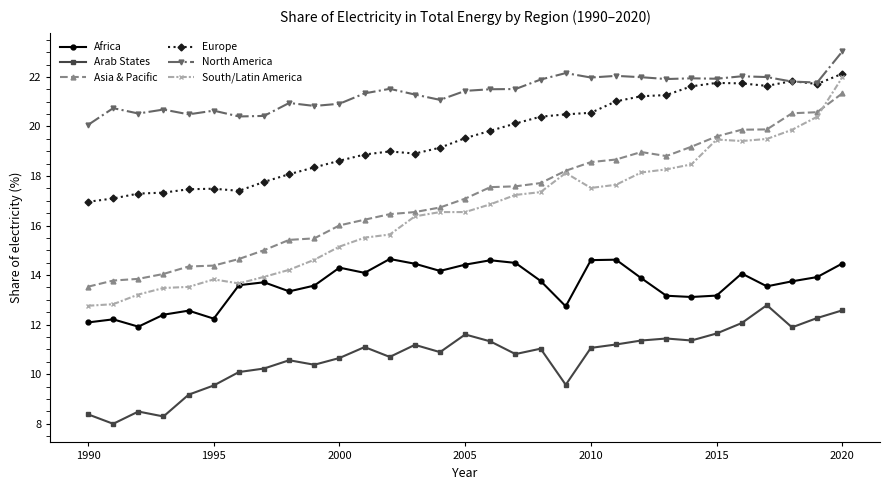

True or false: Europe has more than 1 points higher than both neighbors.

True